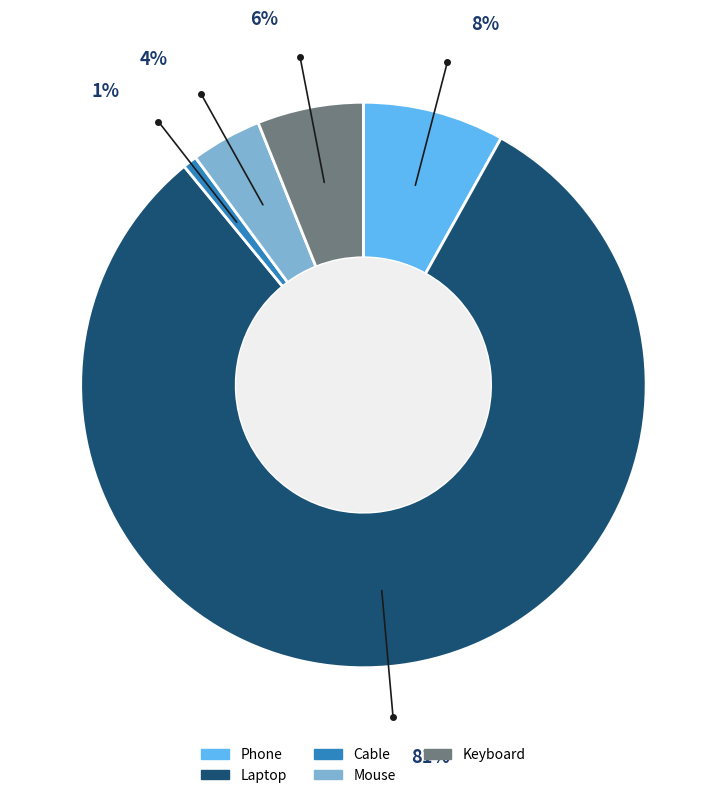

Is there a majority slice in this chart?

Yes